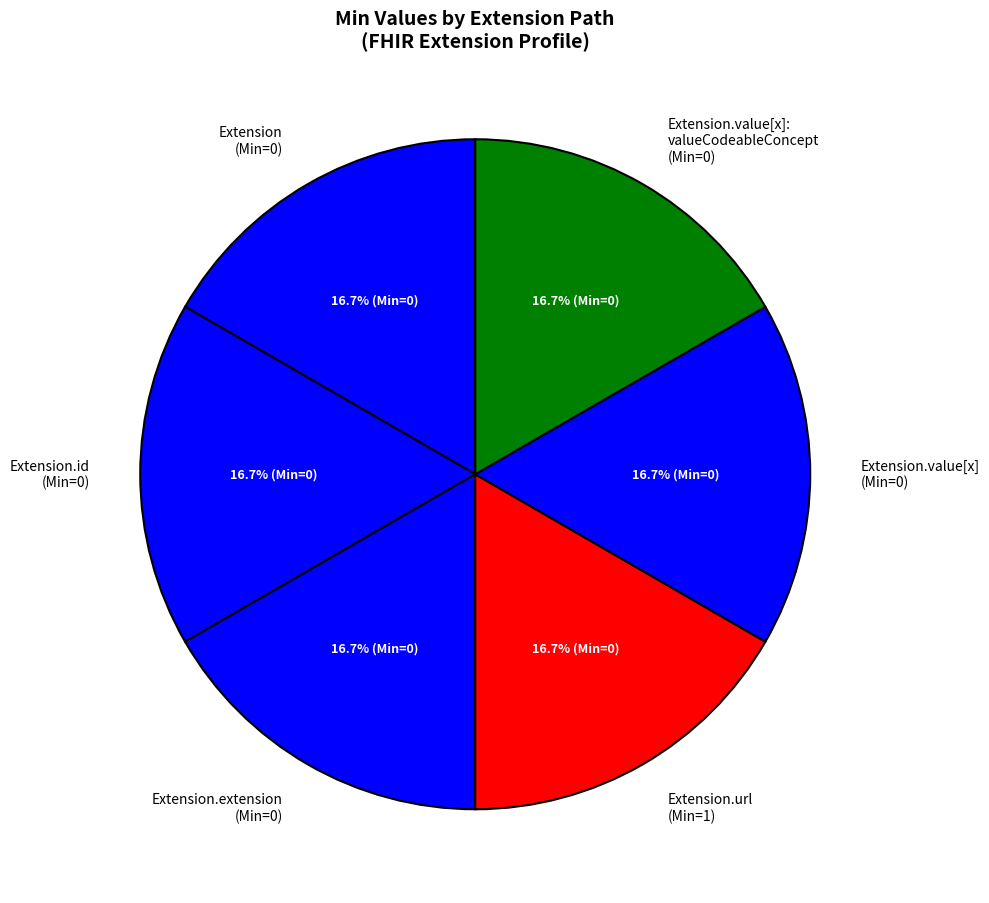

Is Extension.value[x]: valueCodeableConcept (Min=0) the majority of the pie?

No